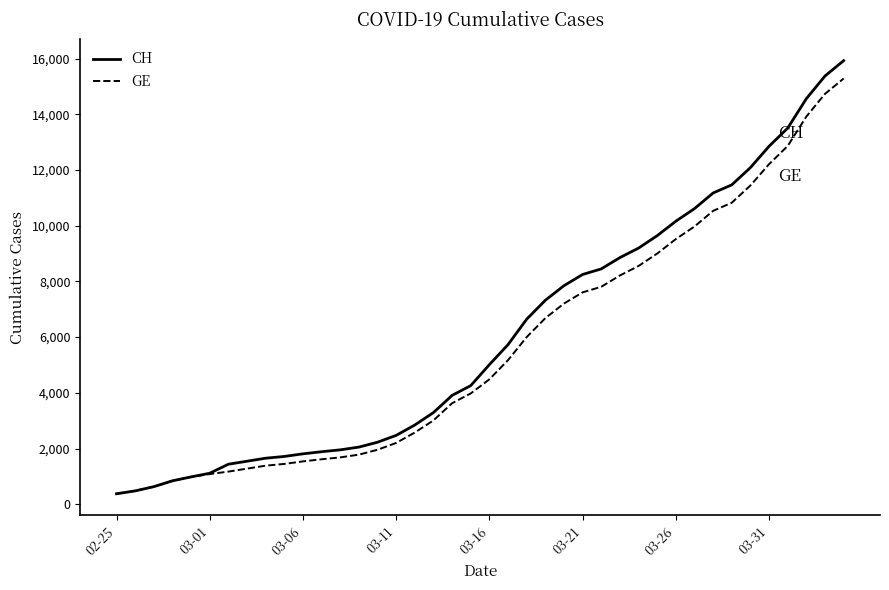

Which series has the largest range (max minus min)?

CH